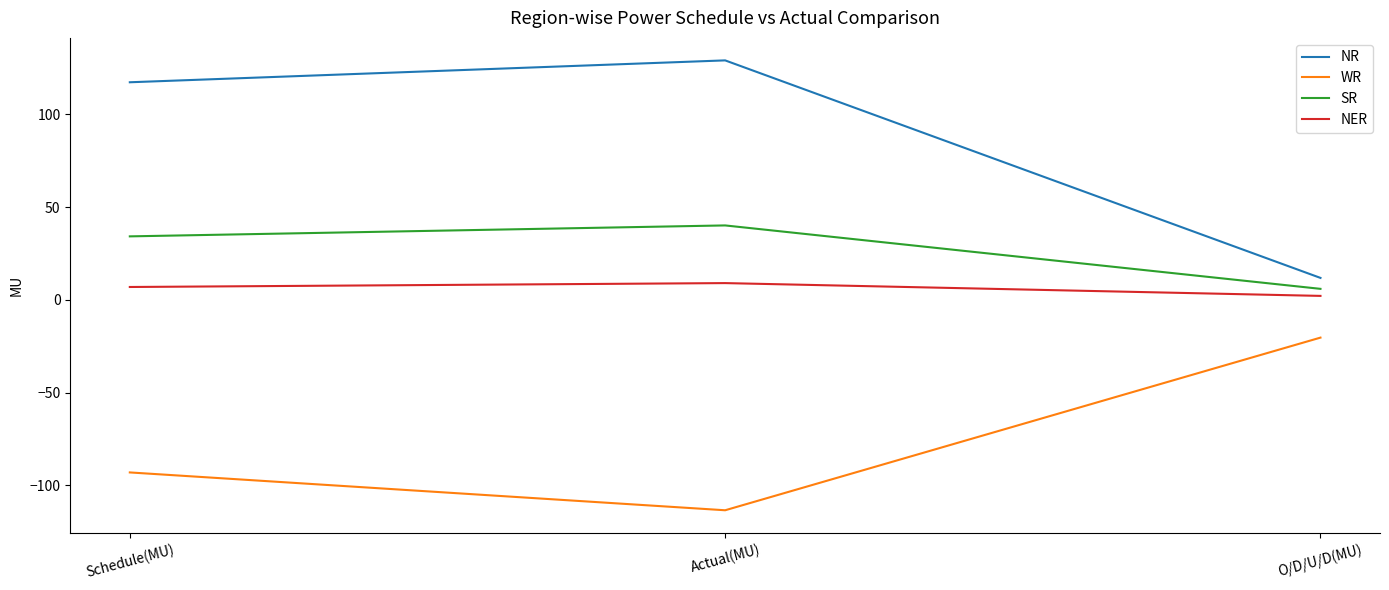

The WR series shows -36.7 at Actual(MU). True or false?

False